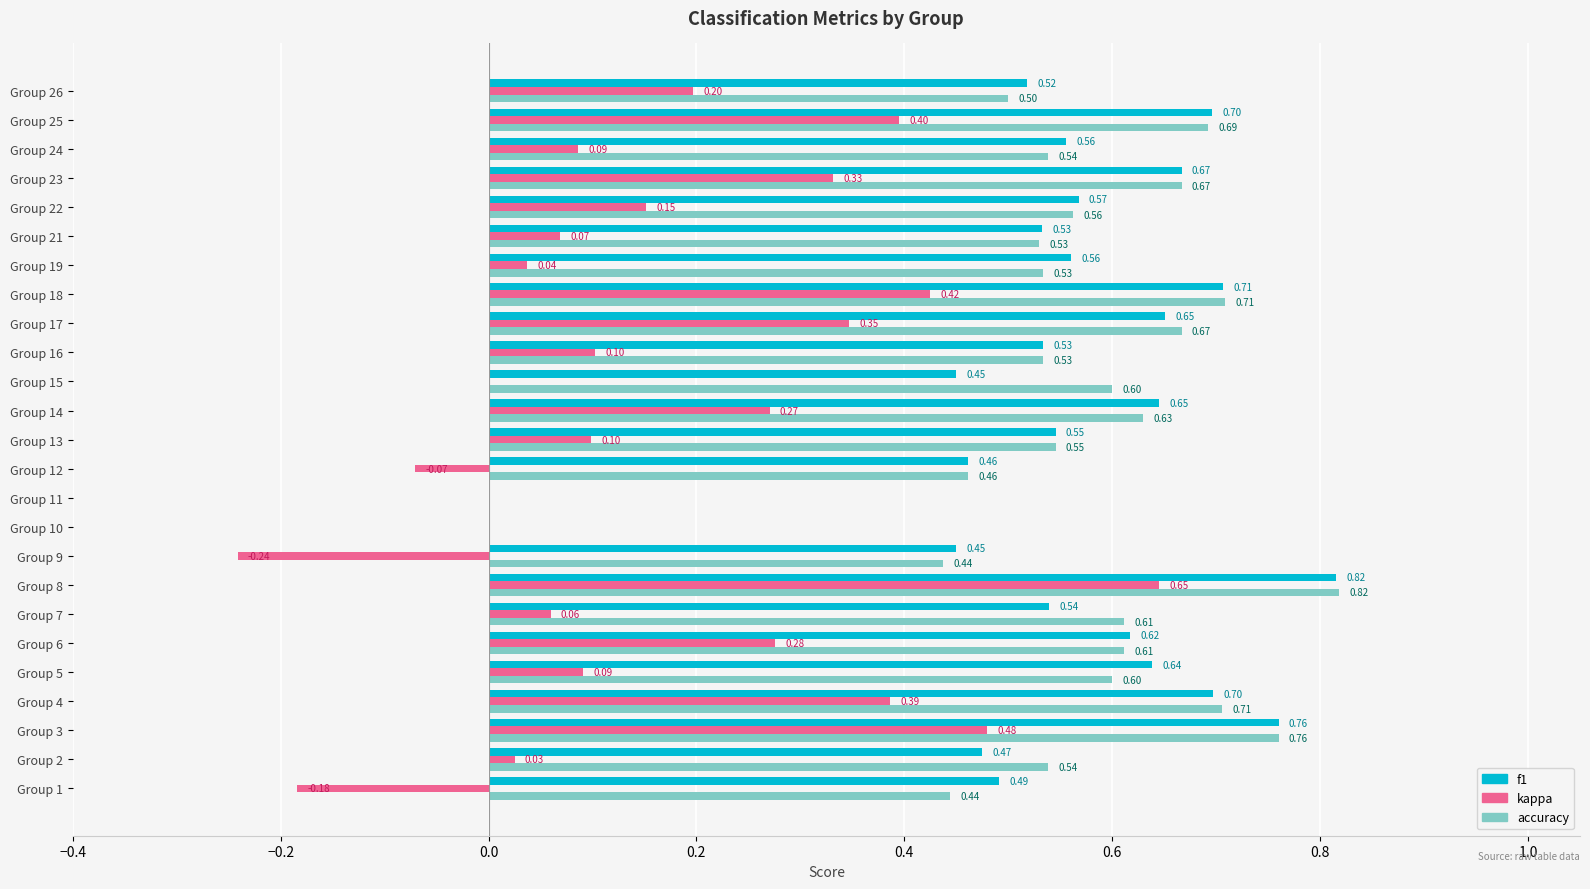

Between Group 7 and Group 17, which series saw the biggest shift?

kappa